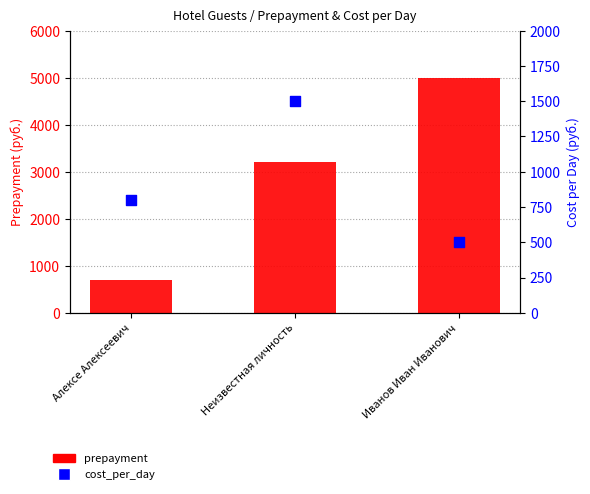

Which series has the widest spread of Y values?

prepayment